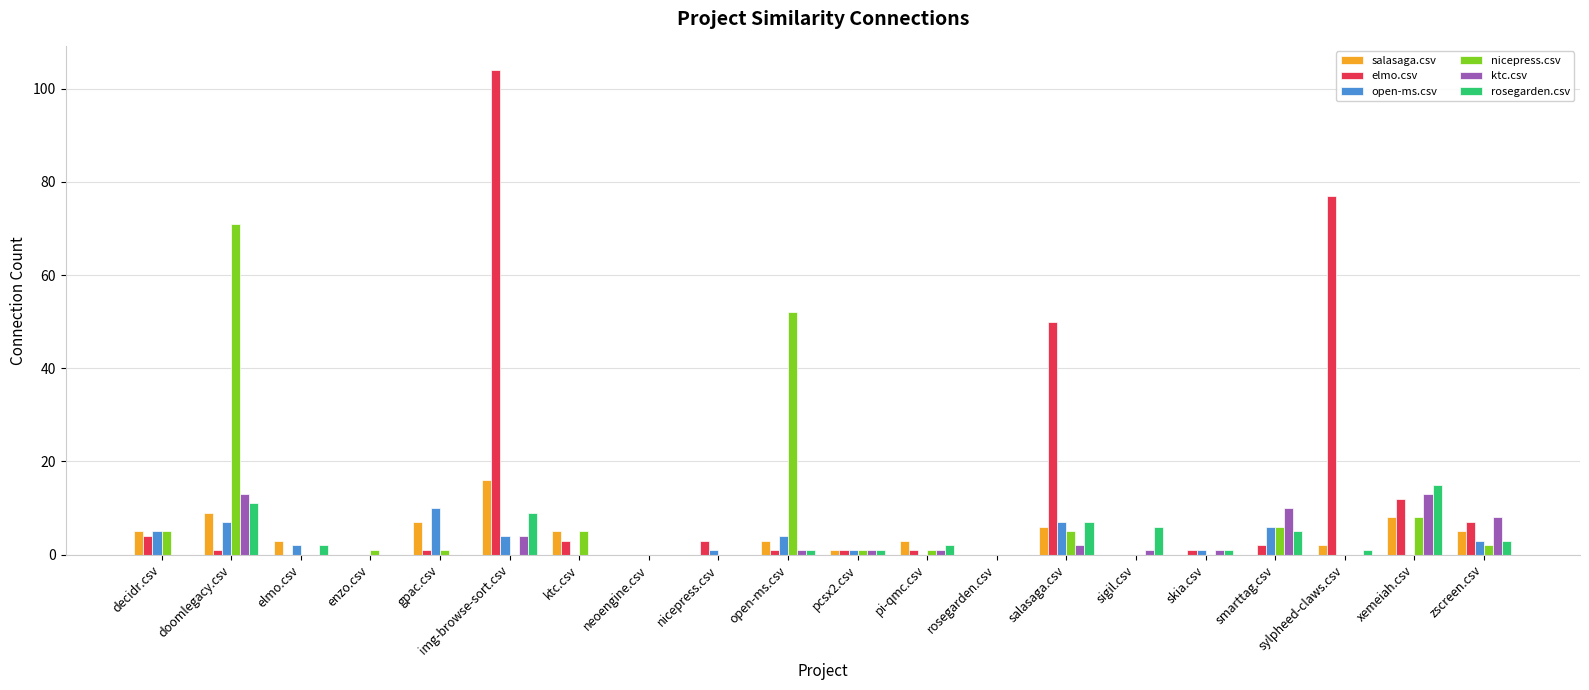

Where does the nicepress.csv series first go above 1?

decidr.csv